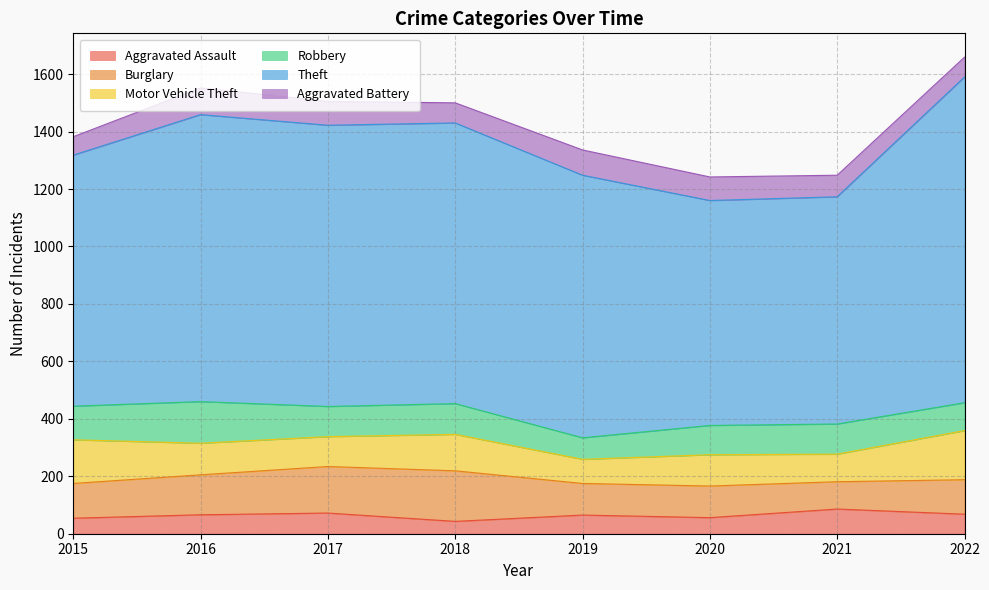

At which category is the sum across all series the highest?

2022